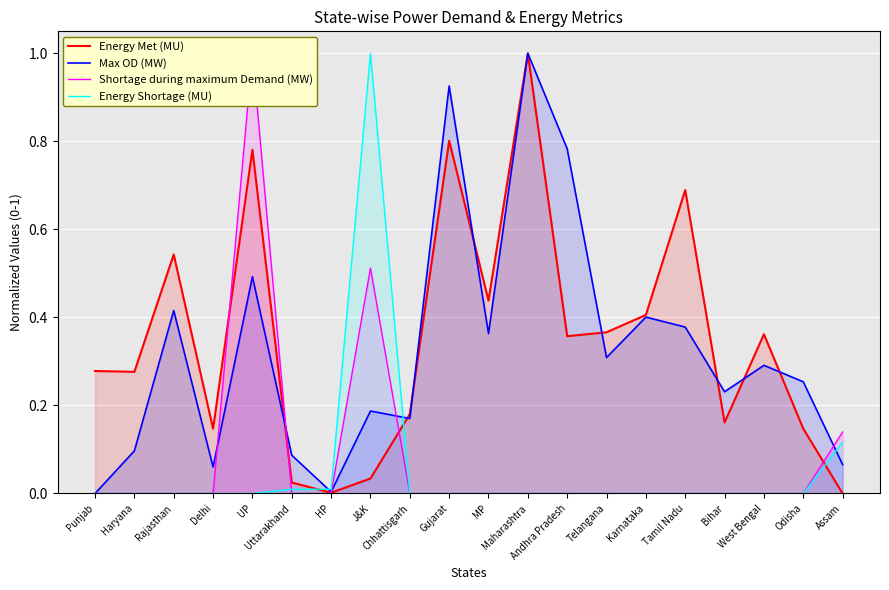

What is the difference between the maximum and second lowest values in the Shortage during maximum Demand (MW) series?

1.0